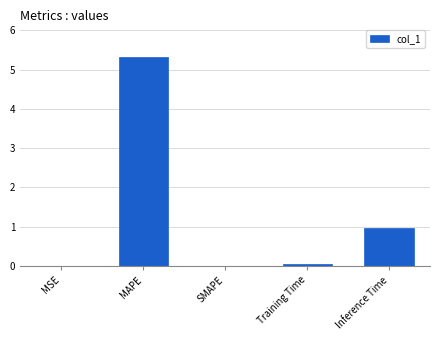

At which label is the value closest to 2?

Inference Time